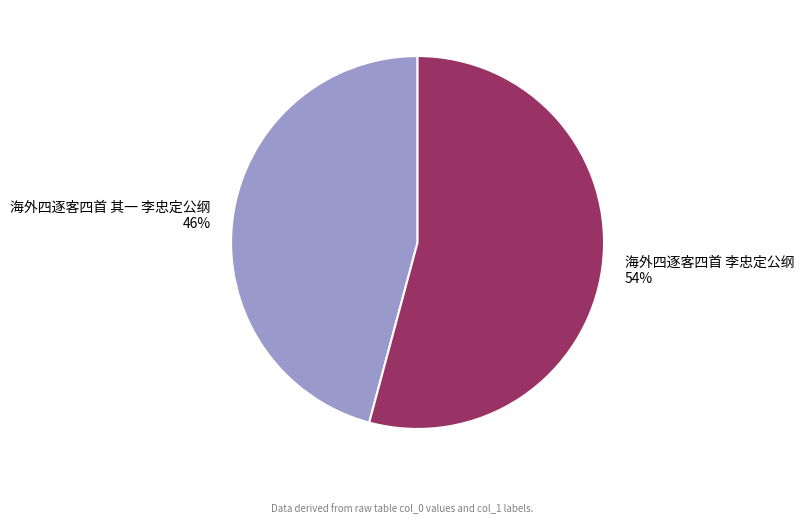

Between 海外四逐客四首 其一 李忠定公纲 and 海外四逐客四首 李忠定公纲, which is larger?

海外四逐客四首 李忠定公纲